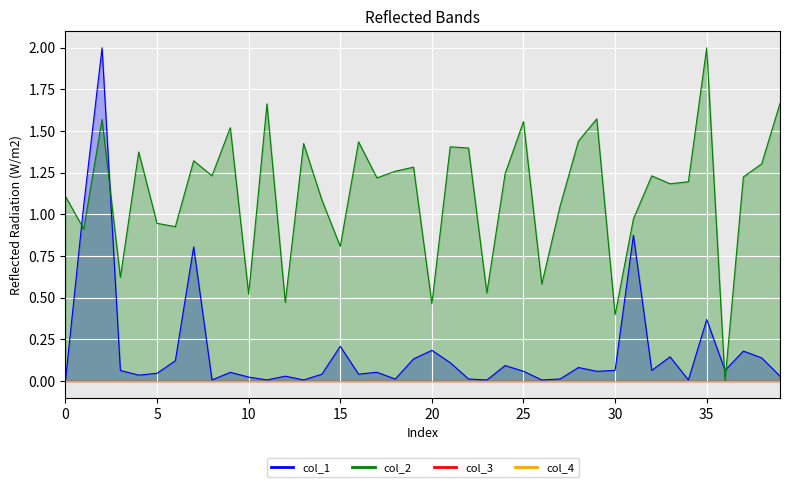

What is the label of the 10th point from the left?

9